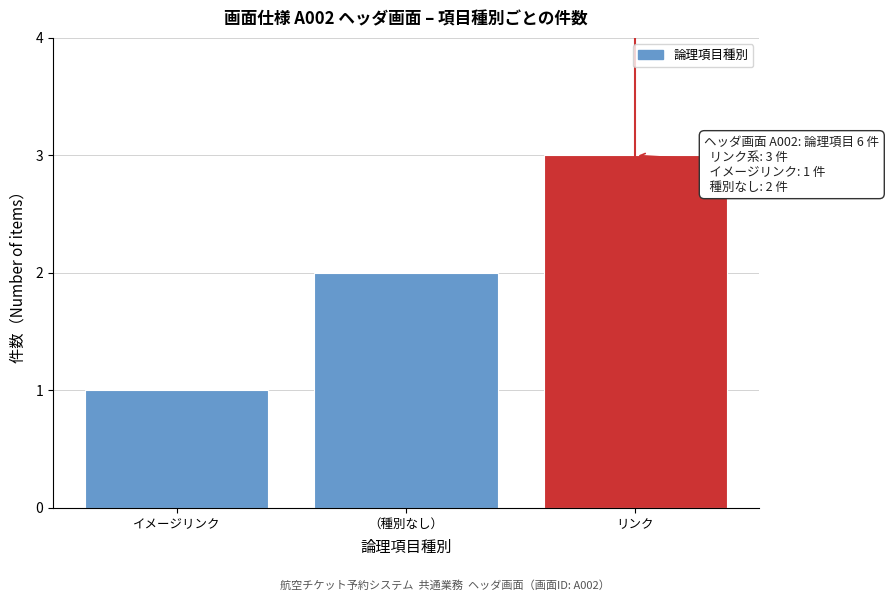

What is the sum of all values?

6